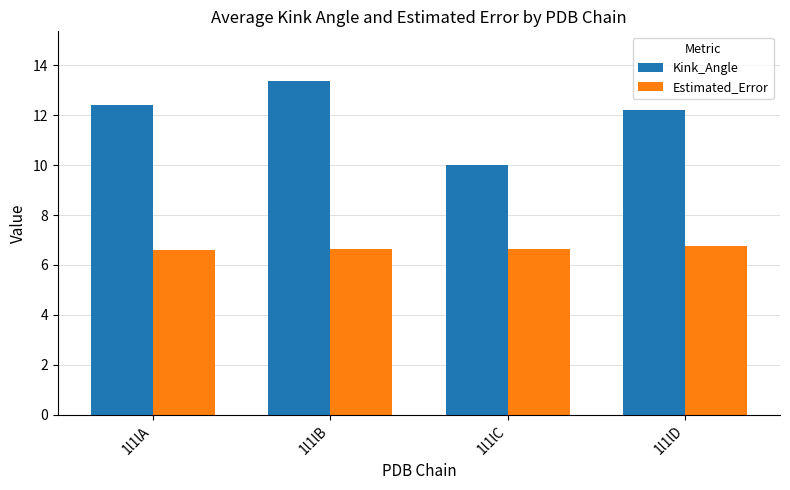

Rank the series by their average value, from lowest to highest.

Estimated_Error, Kink_Angle